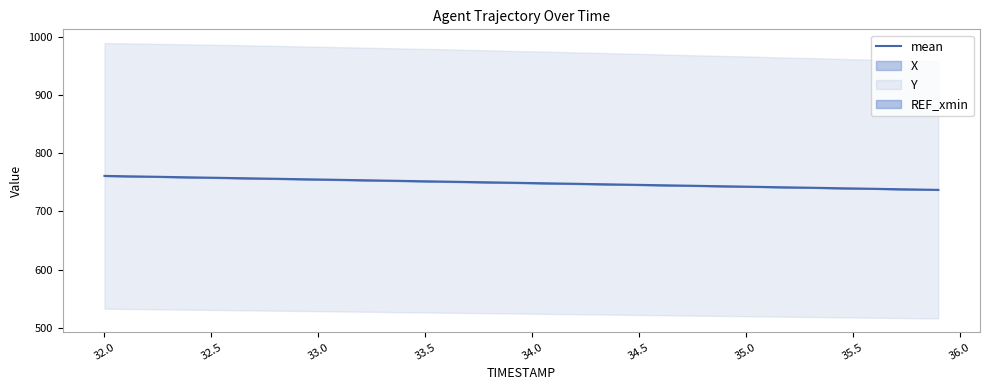

What is the lowest value of the mean series?

737.0